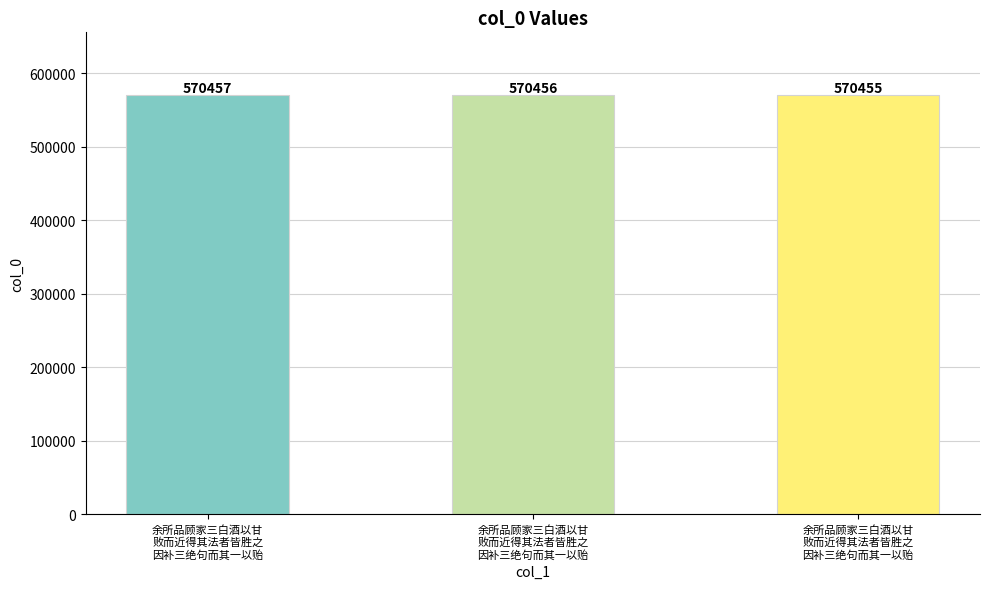

Which category has the highest value across all series?

余所品顾家三白酒以甘
败而近得其法者皆胜之
因补三绝句而其一以贻